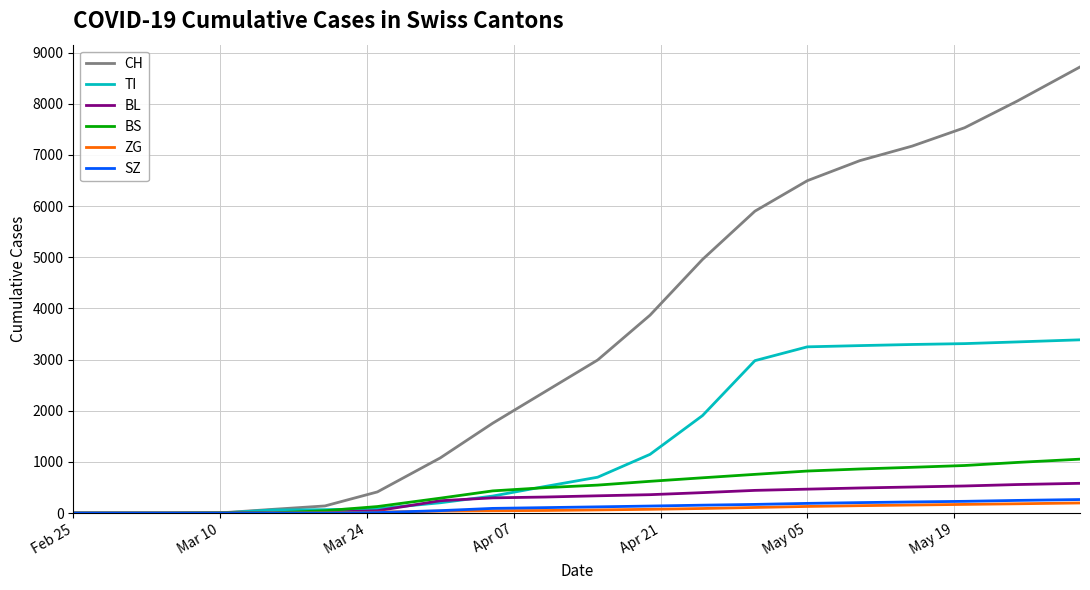

What is the maximum value for ZG?

198